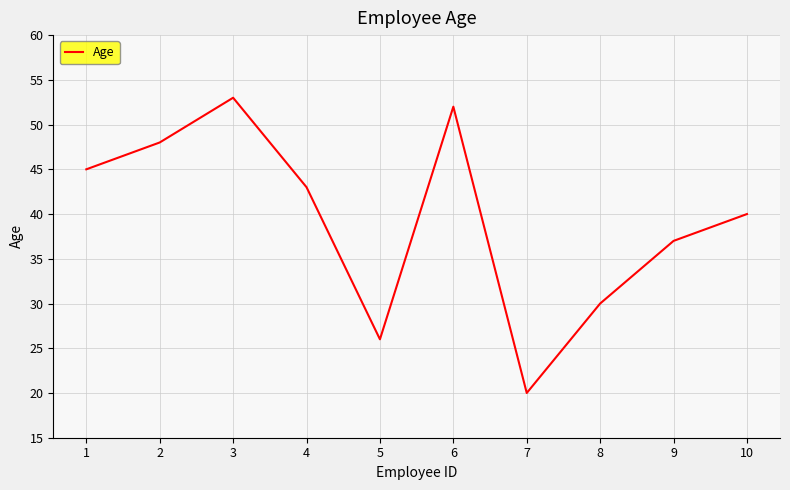

At which label does the data first exceed 43?

1